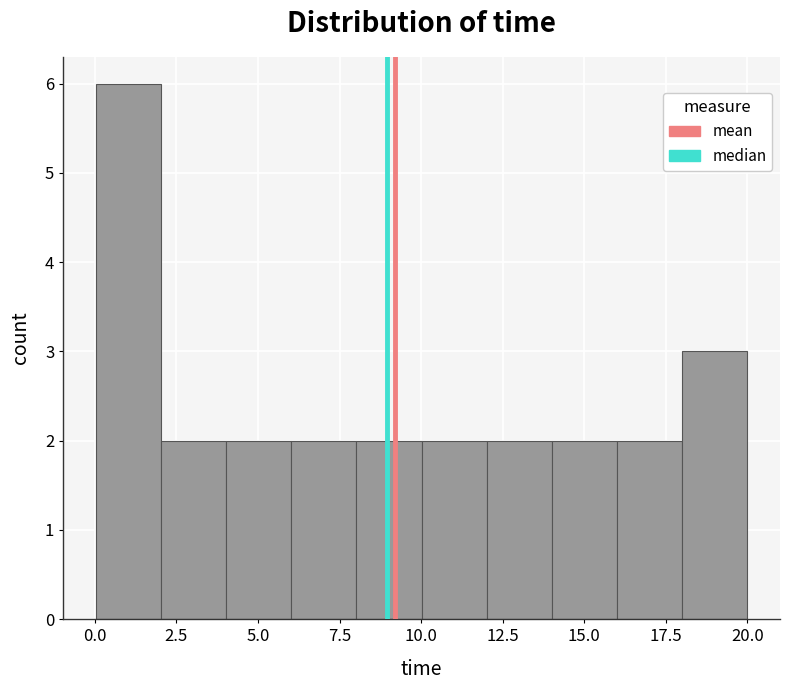

Read against the x-axis, roughly where is the centre of the tallest bar?

1.0